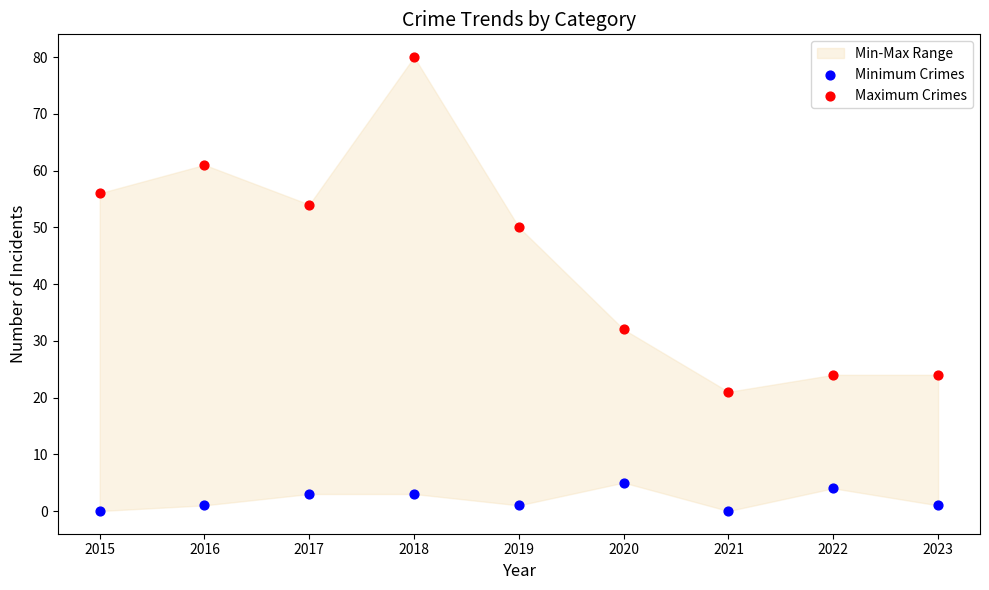

Which series has the widest spread of Y values?

Maximum Crimes